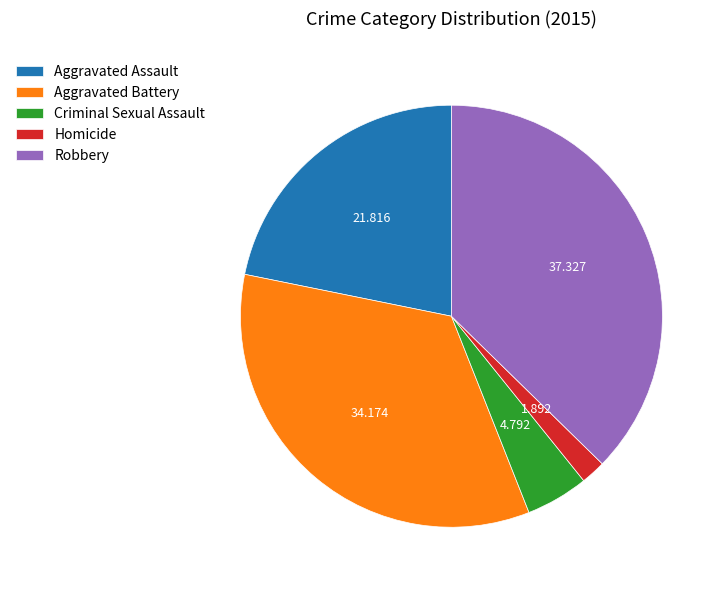

Is there a majority slice in this chart?

No